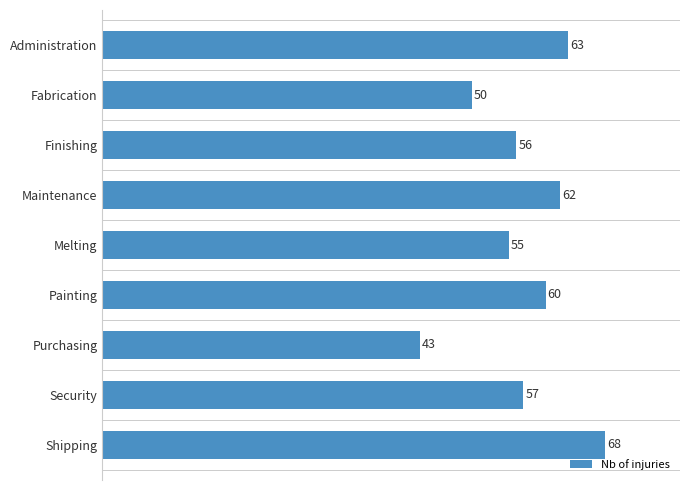

Count the number of data series in this chart.

1